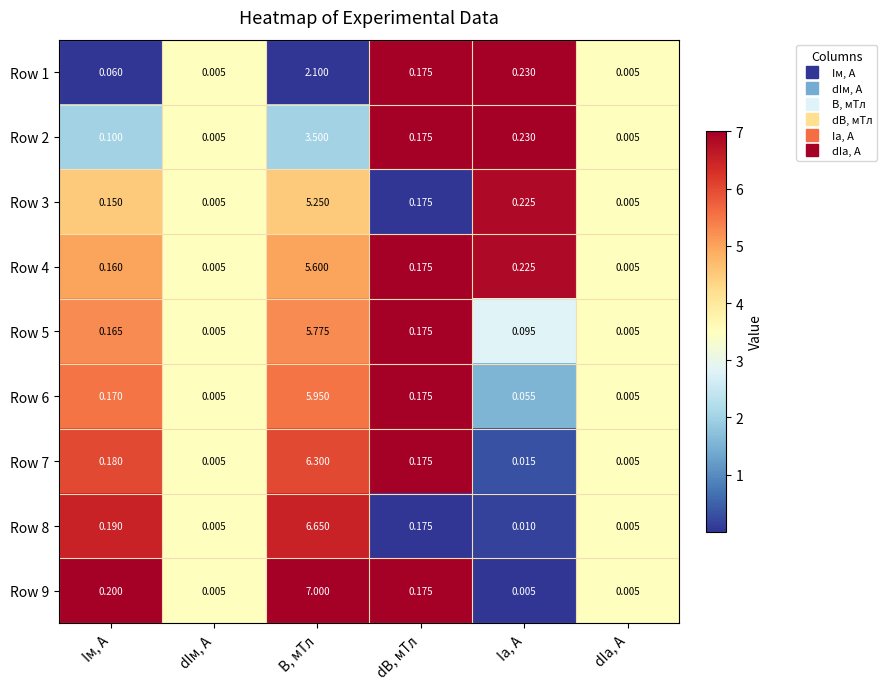

Which category has the highest value across all series?

B, мТл